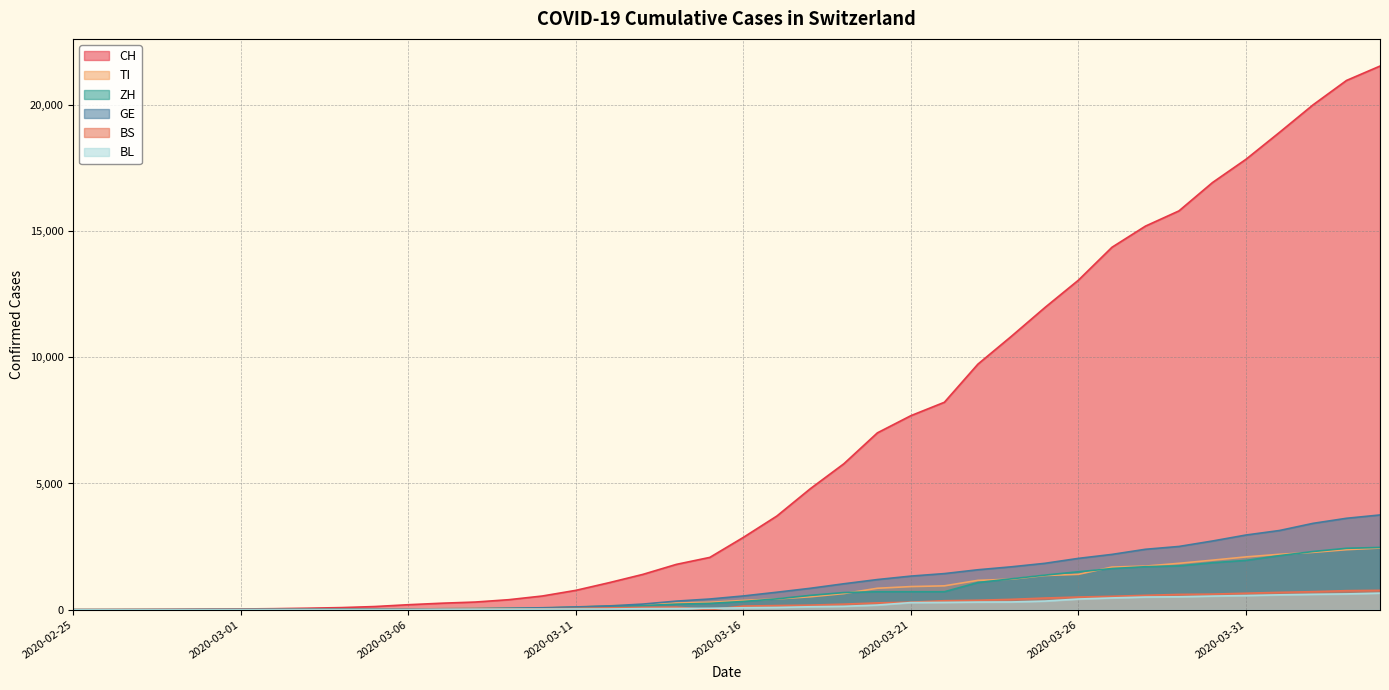

How many values in the ZH series exceed 326?

19